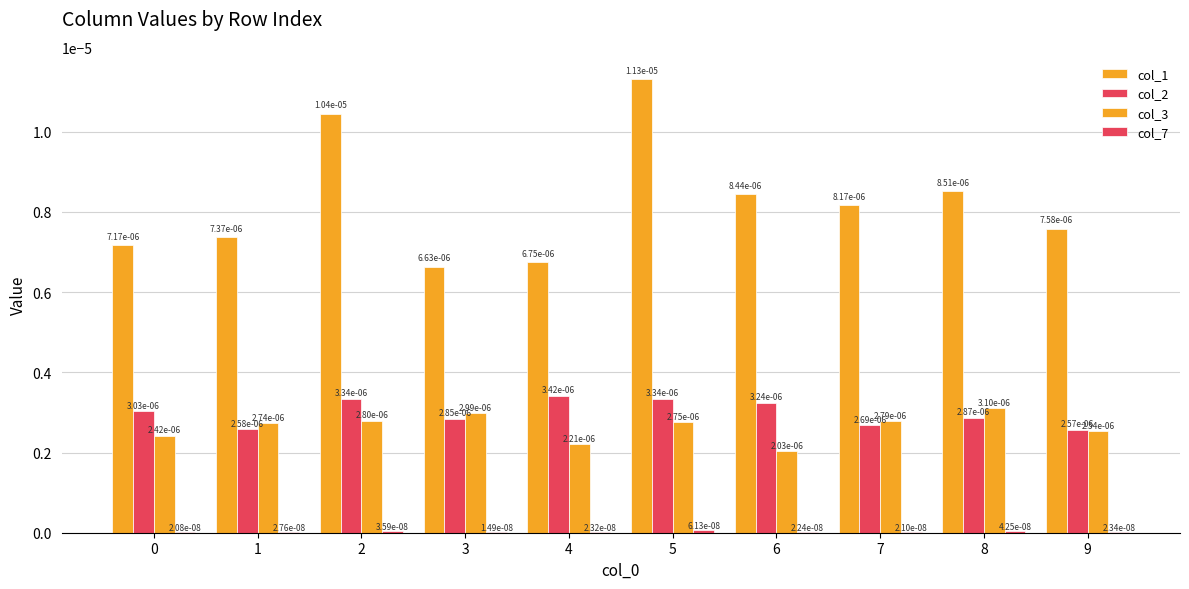

True or false: col_1 has a value of 0.0 at 1.

True